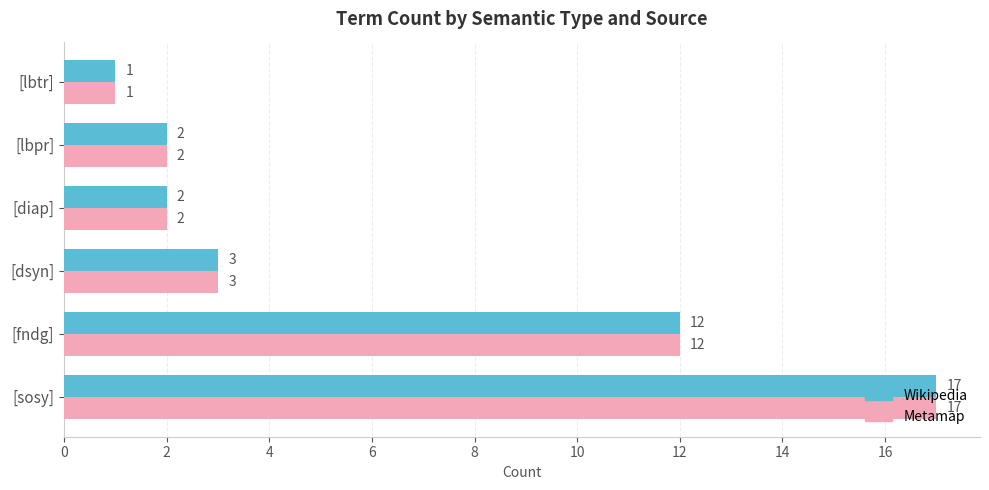

At which category is the sum across all series the highest?

[sosy]